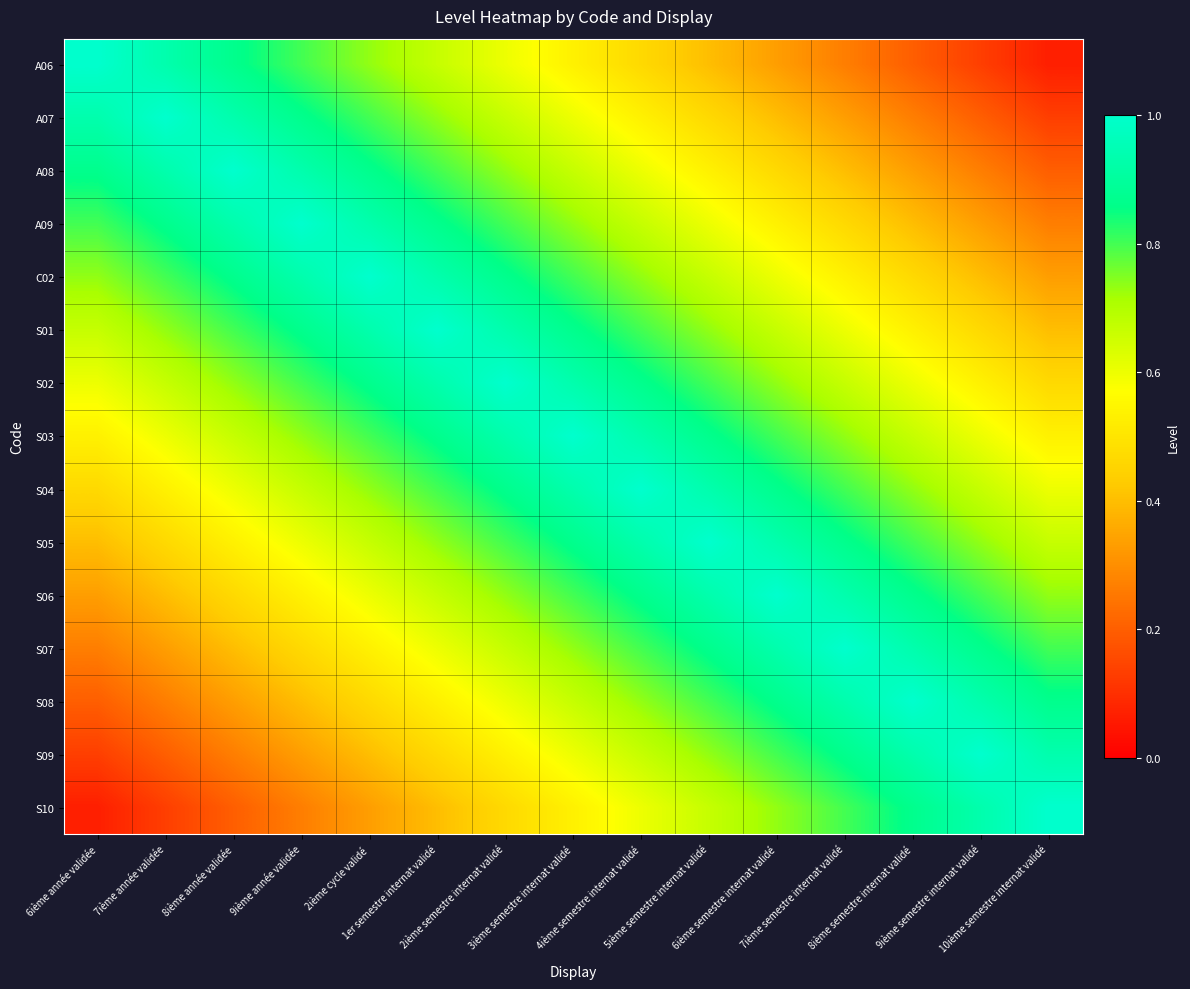

Count the number of categories in the chart.

15